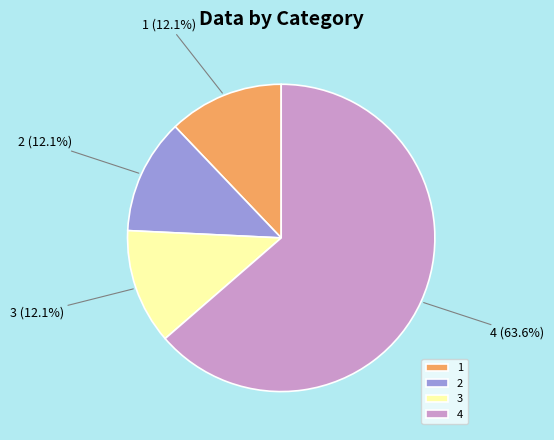

How many slices are in this pie chart?

4